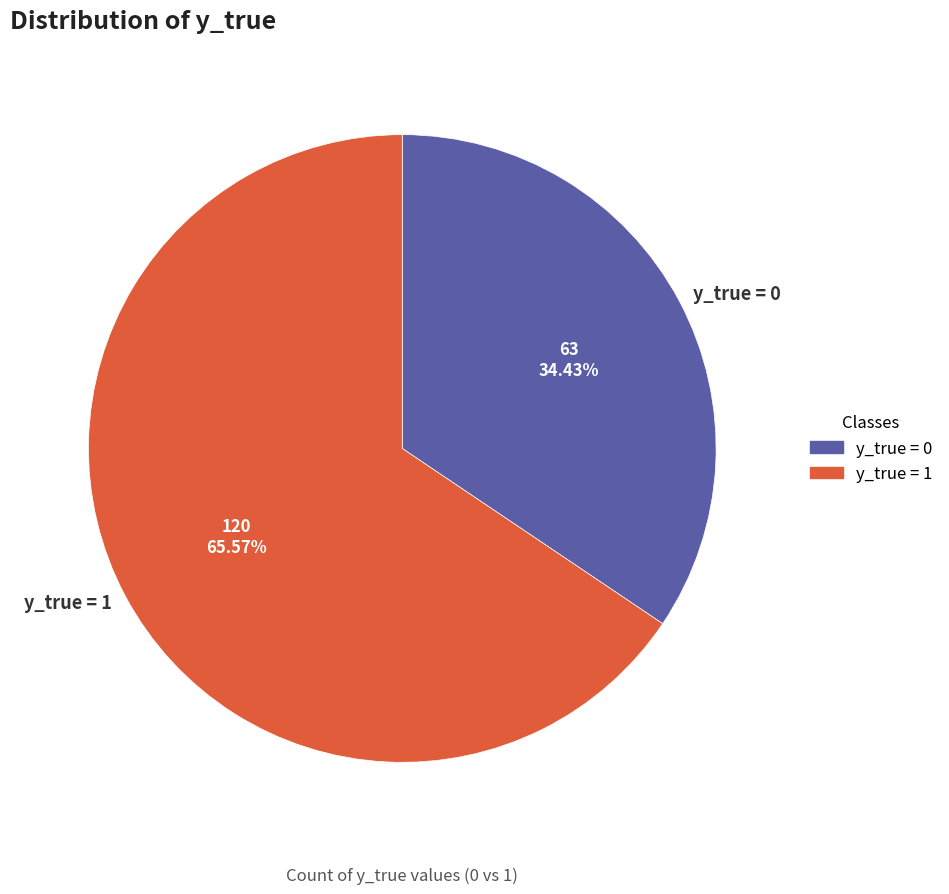

What is the largest slice in the pie chart?

y_true = 1